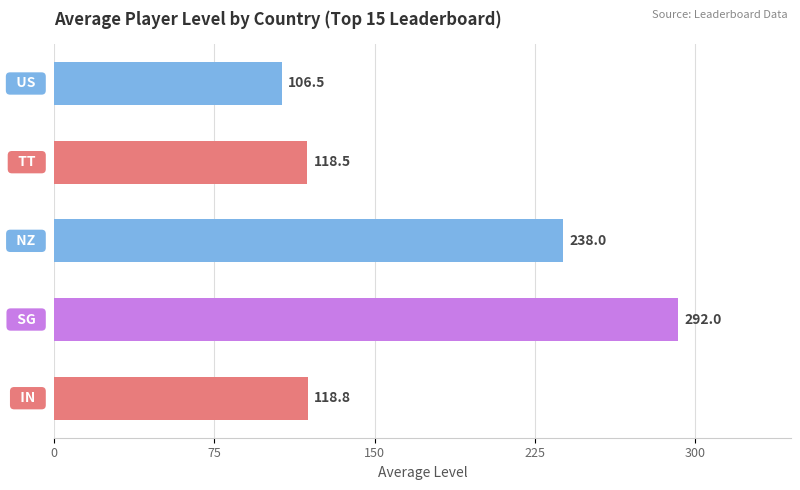

Are the bars horizontal?

Yes